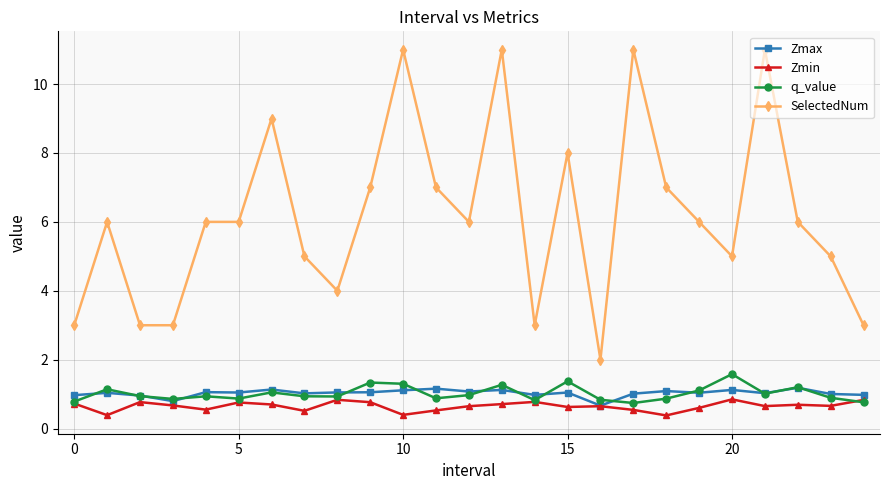

True or false: Zmin and SelectedNum intersect in this chart.

False